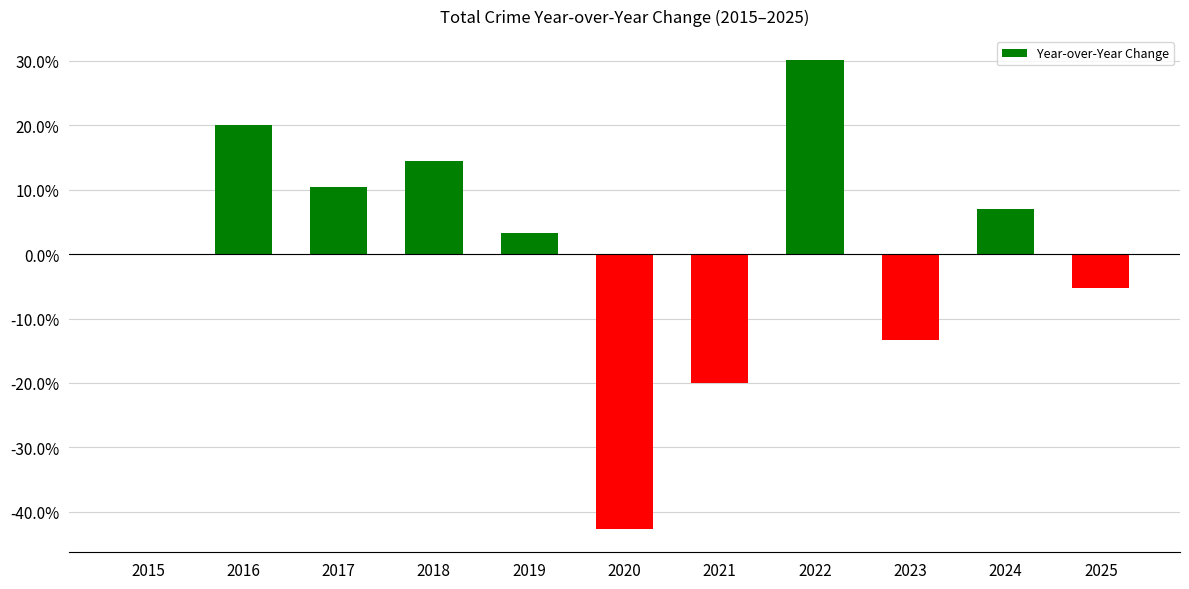

Are the bars horizontal?

No